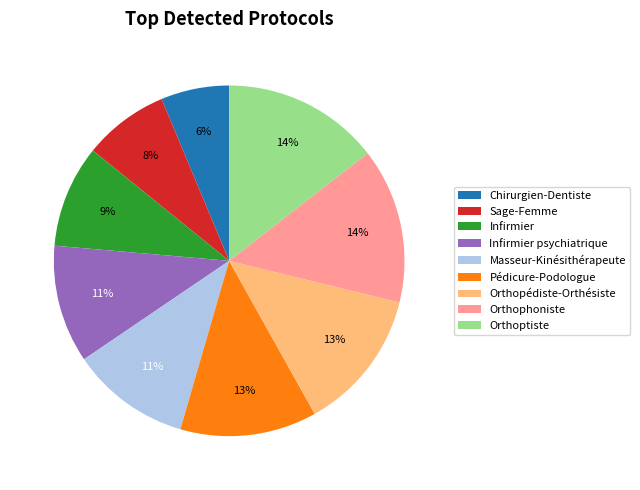

How many slices are in this pie chart?

9